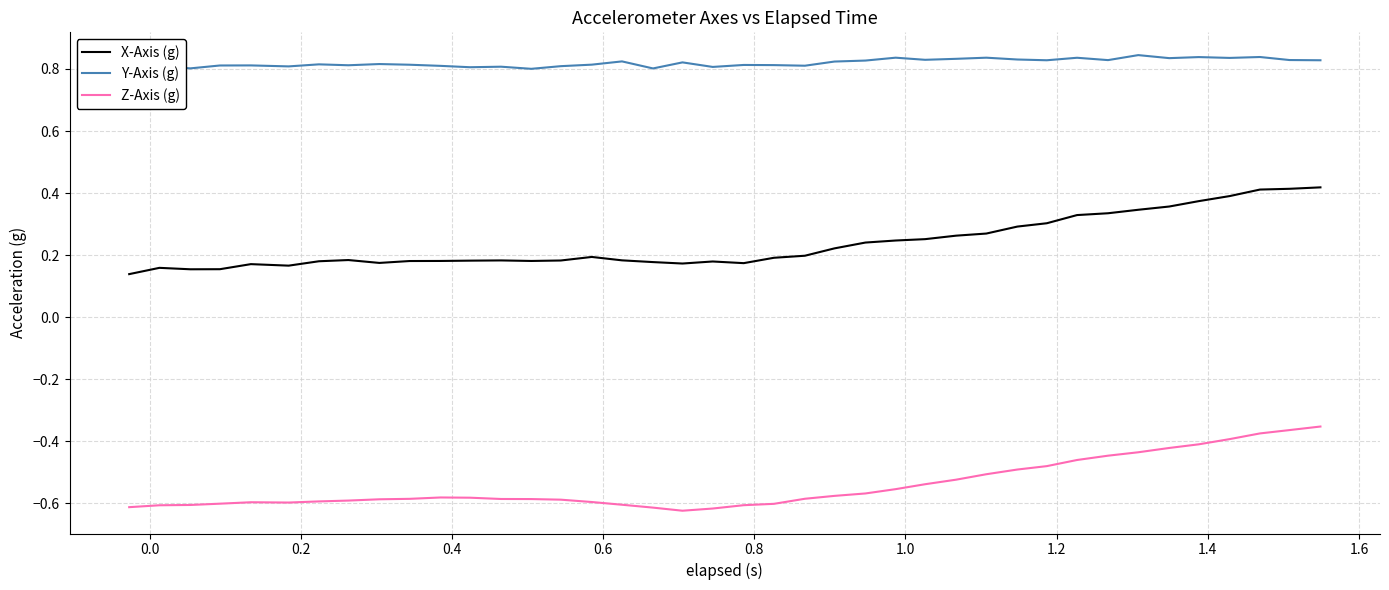

True or false: X-Axis (g) and Z-Axis (g) cross at least once.

False